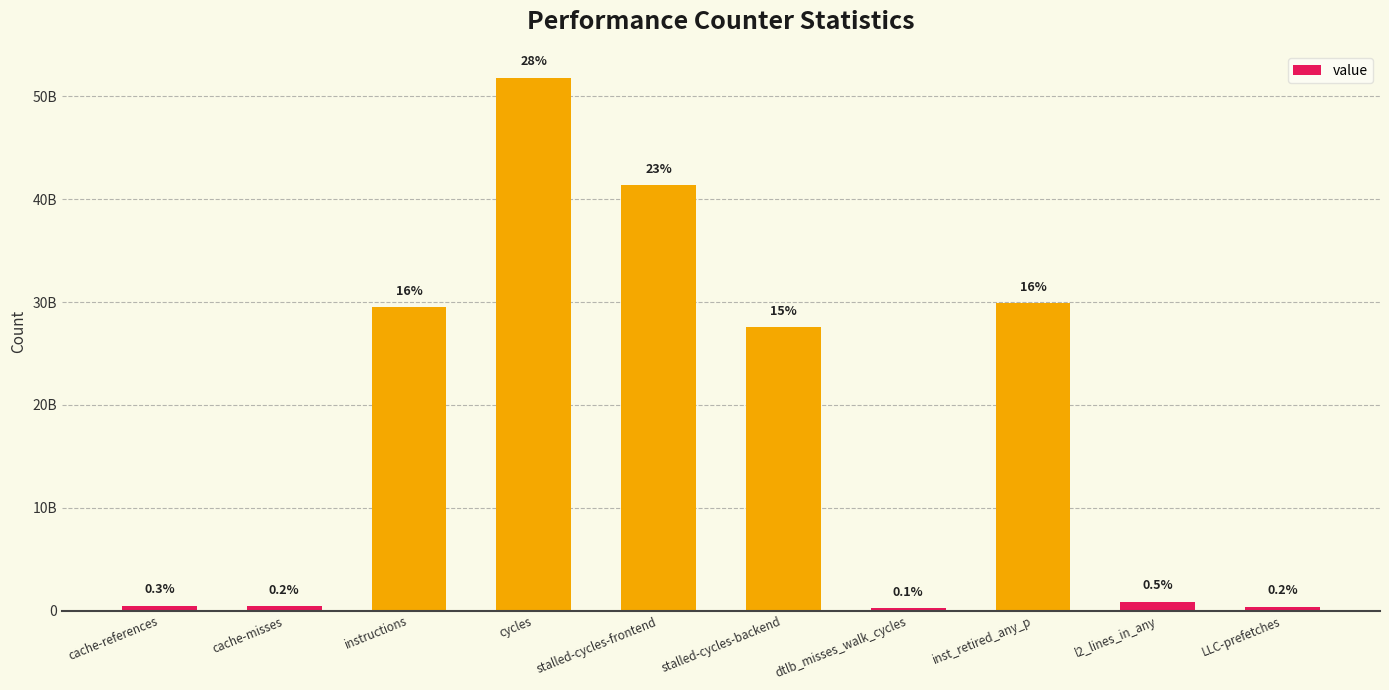

True or false: the data shows 51811978843 at cycles.

True